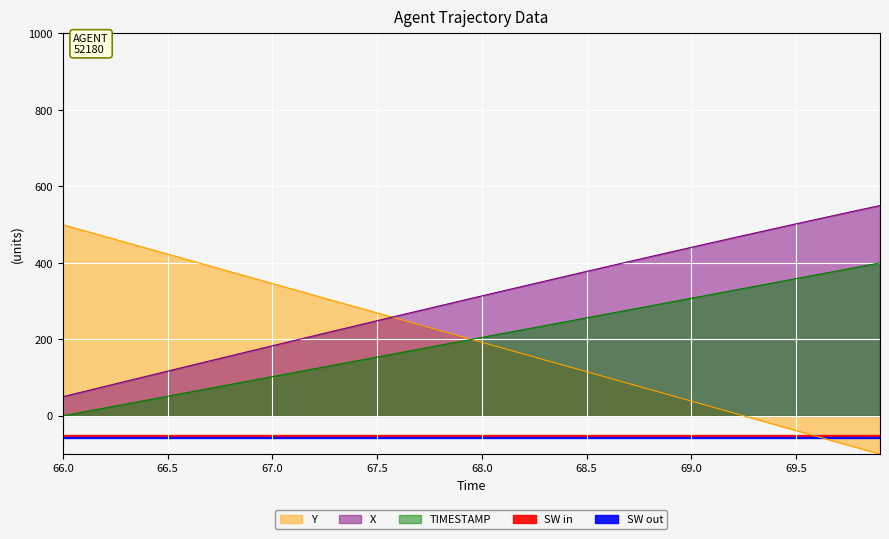

What is the value of the TIMESTAMP point at the 18th from the left?

174.4